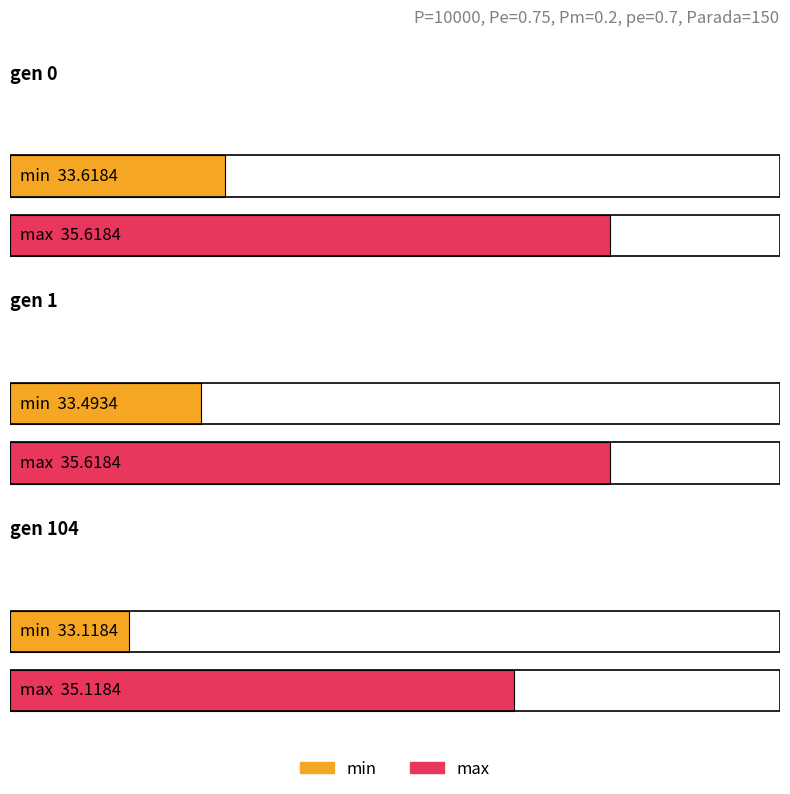

The value of min at gen 104 is 33.1. True or false?

True